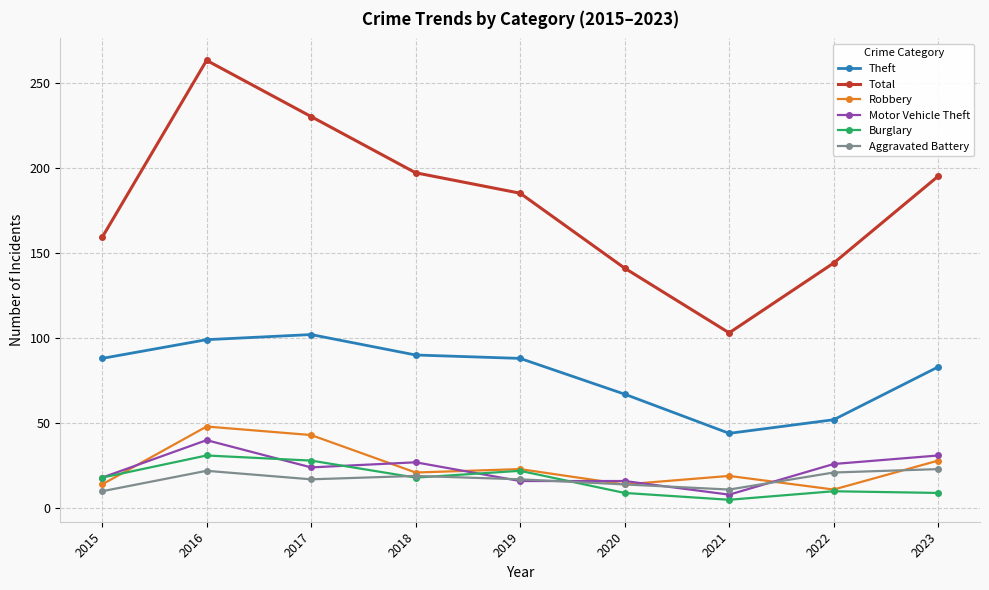

How many lines are shown in the chart?

6